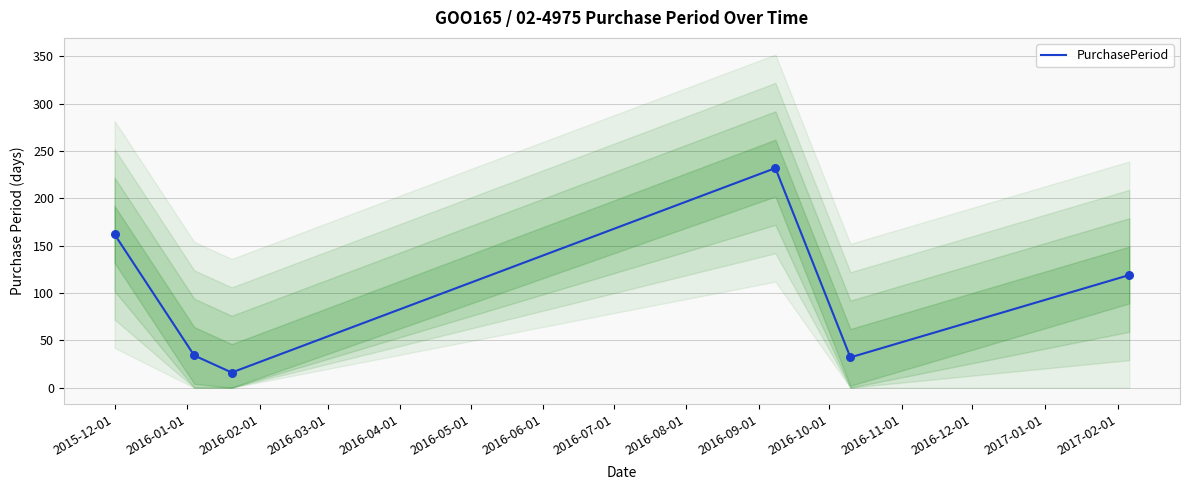

What is the highest value of the PurchasePeriod series?

232